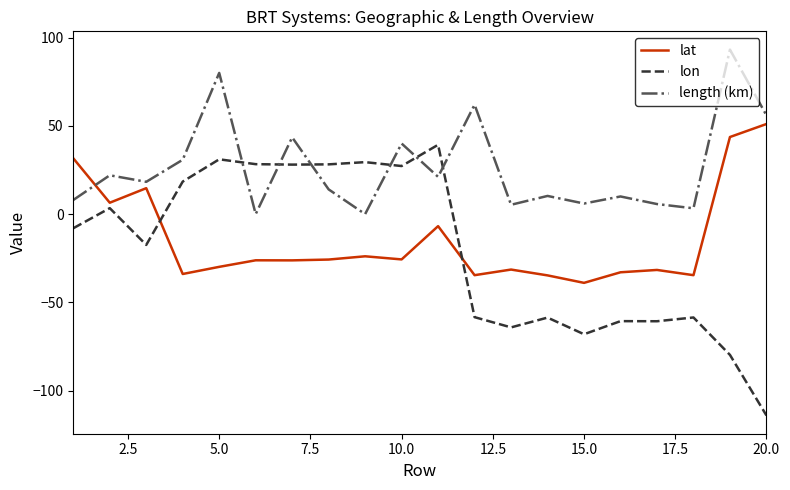

Which series has the largest range (max minus min)?

lon